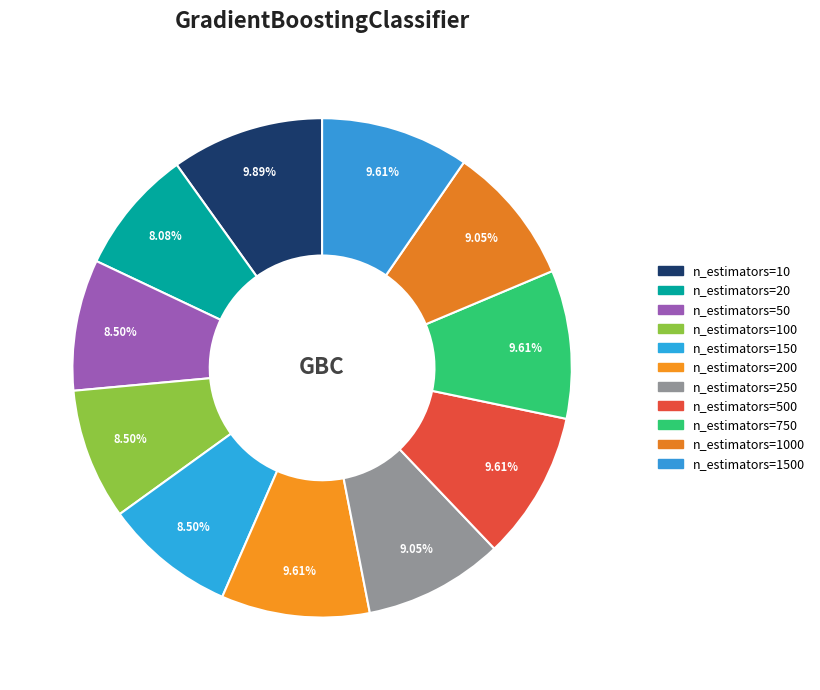

How many slices are in this pie chart?

11